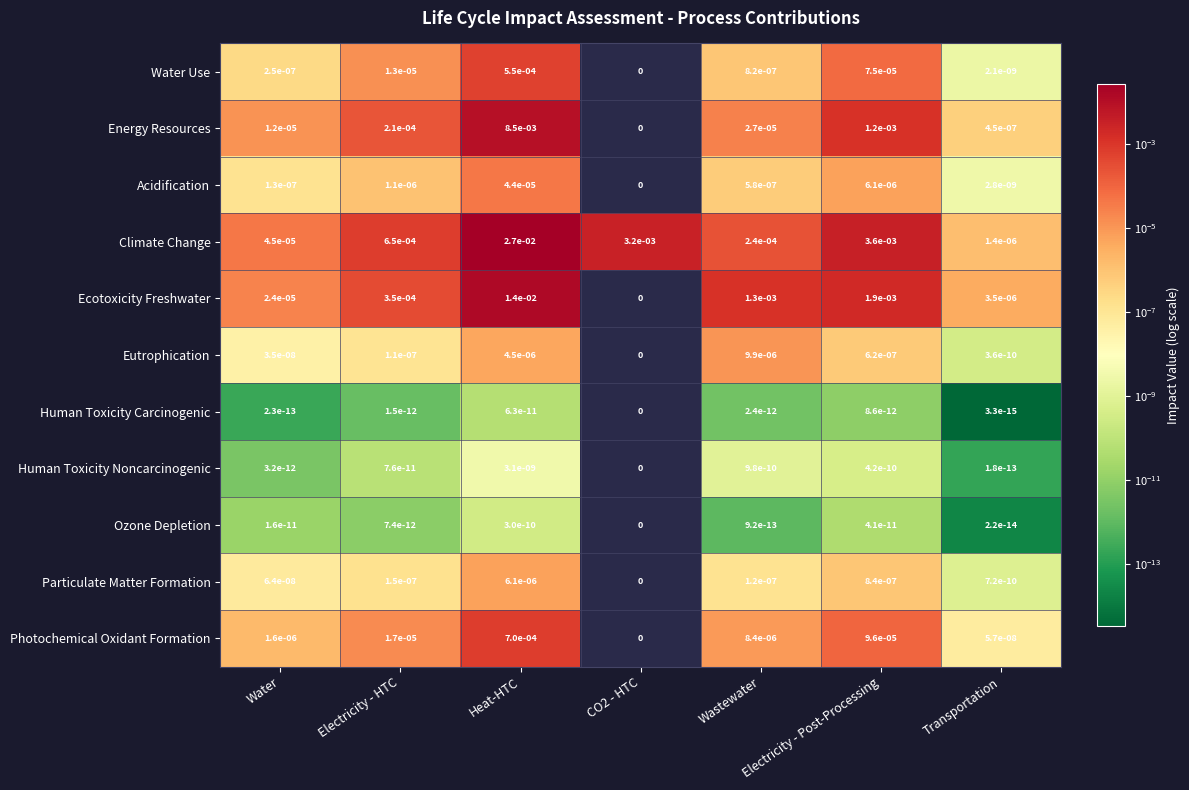

Which series changed the most between Water and Electricity - Post-Processing?

Climate Change